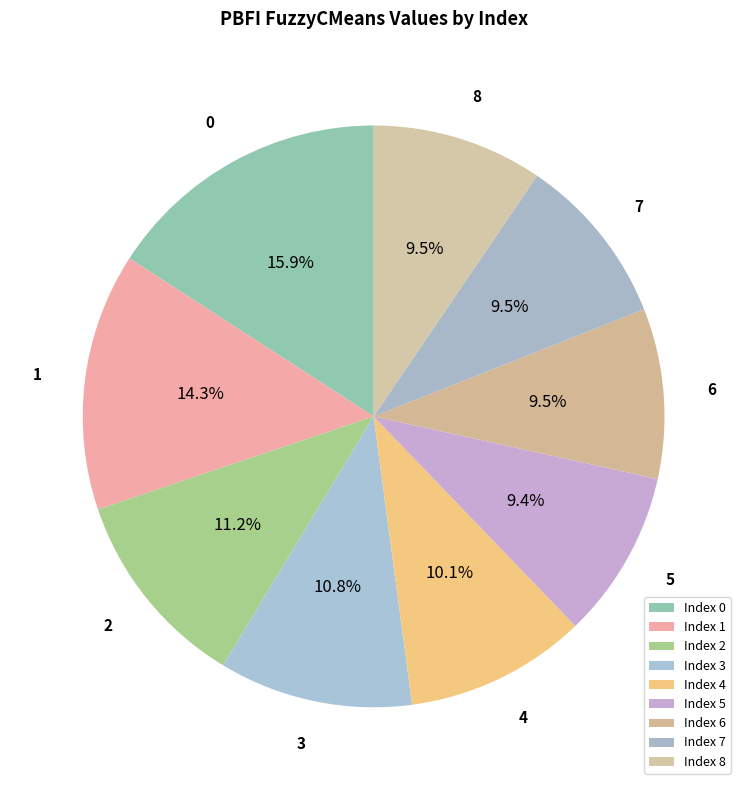

Is there any slice that represents more than half of the pie?

No